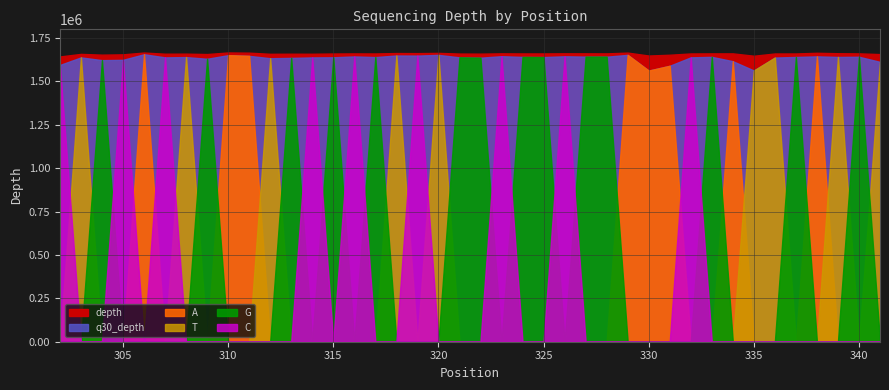

Rank the categories by T value from lowest to highest.

302, 304, 305, 306, 307, 309, 310, 311, 313, 314, 315, 316, 317, 319, 330, 331, 333, 338, 324, 329, 340, 321, 325, 328, 337, 327, 322, 334, 332, 326, 323, 335, 341, 312, 336, 303, 308, 339, 318, 320